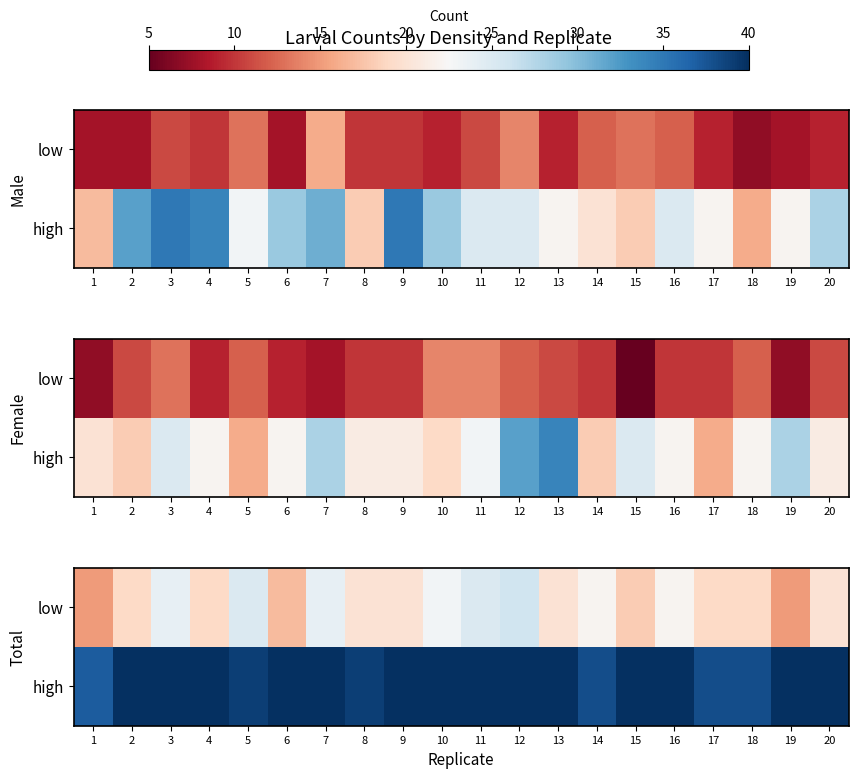

What is the total value across all series at 13?

76